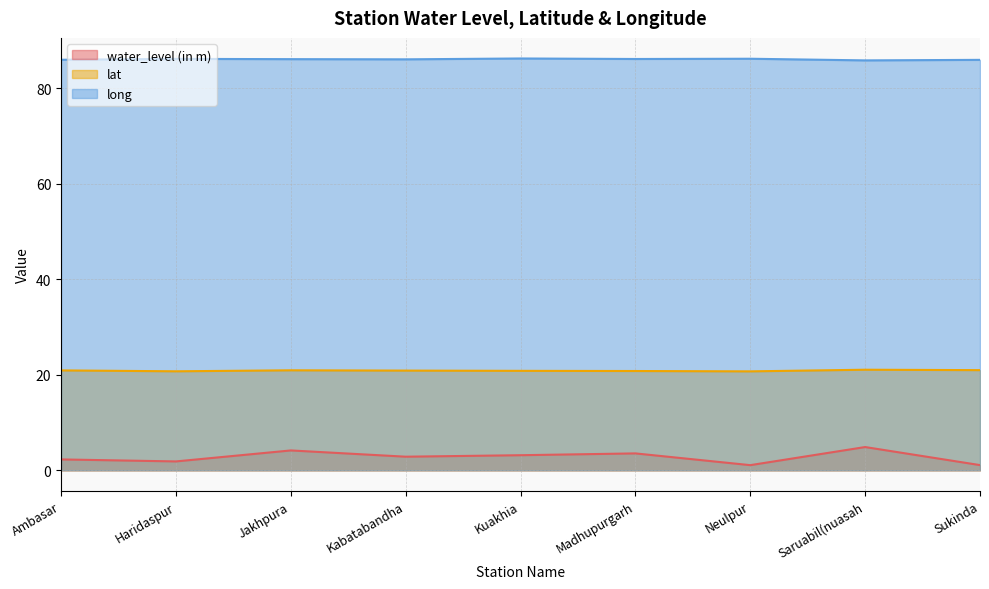

True or false: lat has a value of 20.9 at Kabatabandha.

True